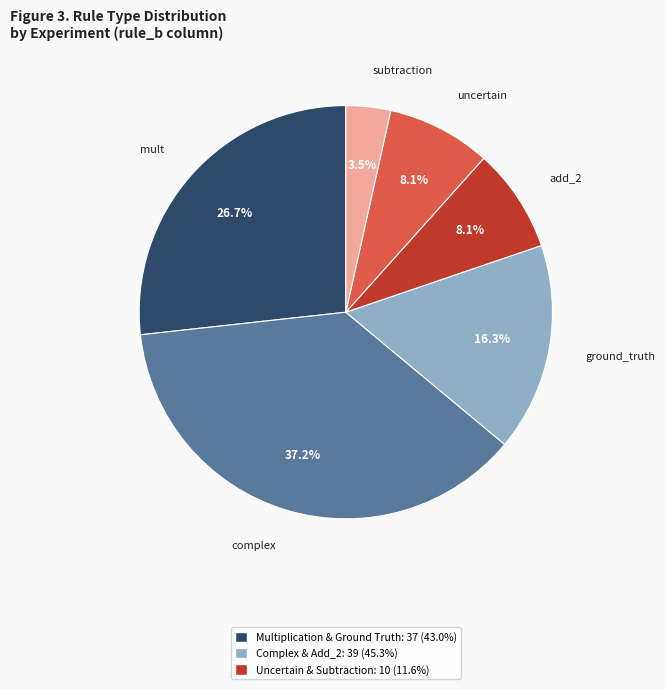

Is there a majority slice in this chart?

No